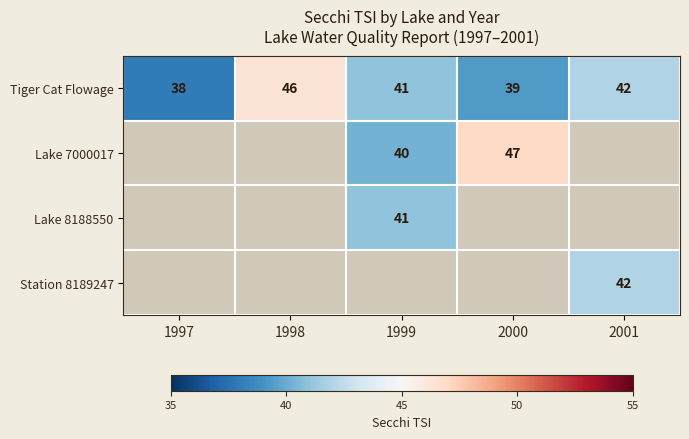

Rank the categories by Tiger Cat Flowage value from highest to lowest.

1998, 2001, 1999, 2000, 1997